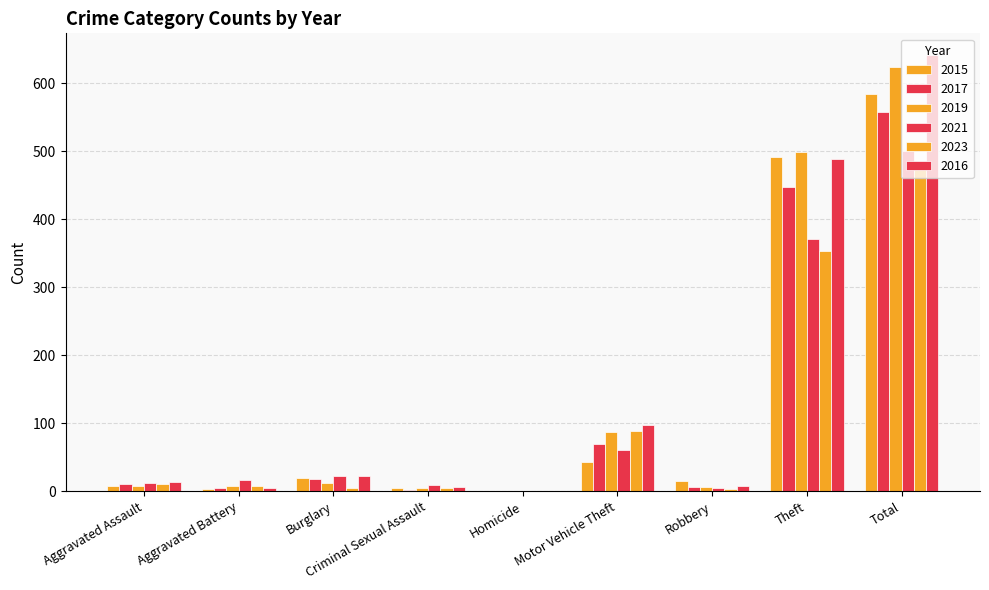

Reading left to right, what are all the values shown in this chart?

2015: 8	3	19	4	1	43	15	491	584
2017: 10	5	18	2	1	69	6	447	558
2019: 7	8	12	4	0	87	6	499	624
2021: 12	17	23	9	0	60	5	371	500
2023: 10	8	5	4	0	89	3	353	475
2016: 13	5	22	6	0	98	8	489	641